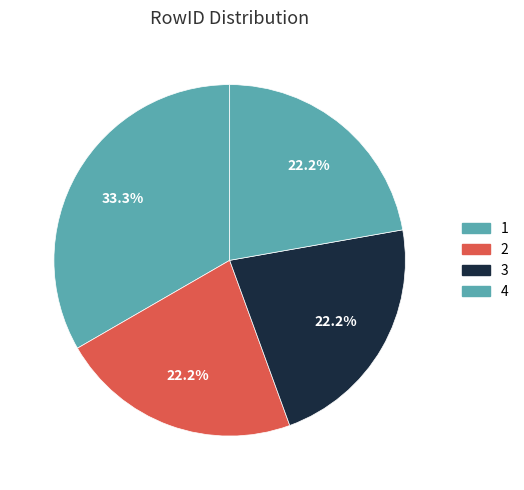

Rank the categories by value from lowest to highest.

2, 3, 4, 1